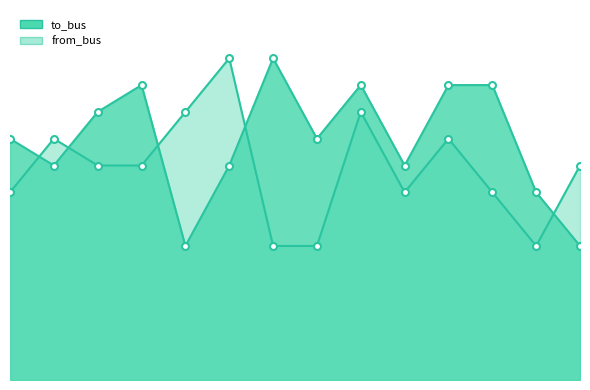

What is the value of the from_bus point at the 14th from the left?

8